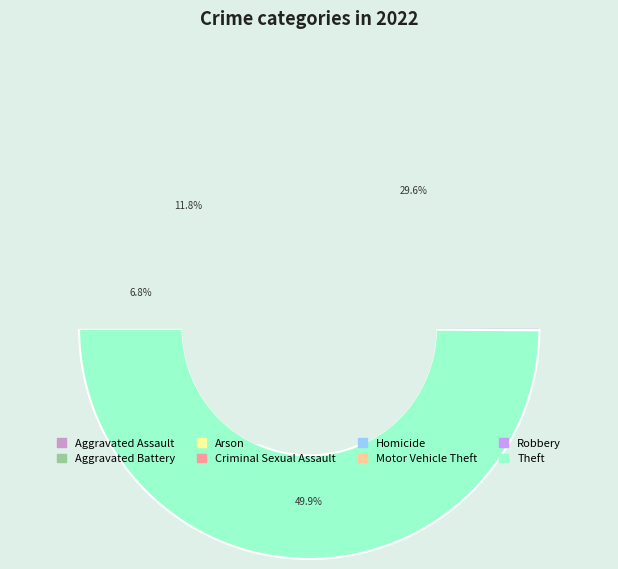

True or false: Arson accounts for 0% of the total.

True